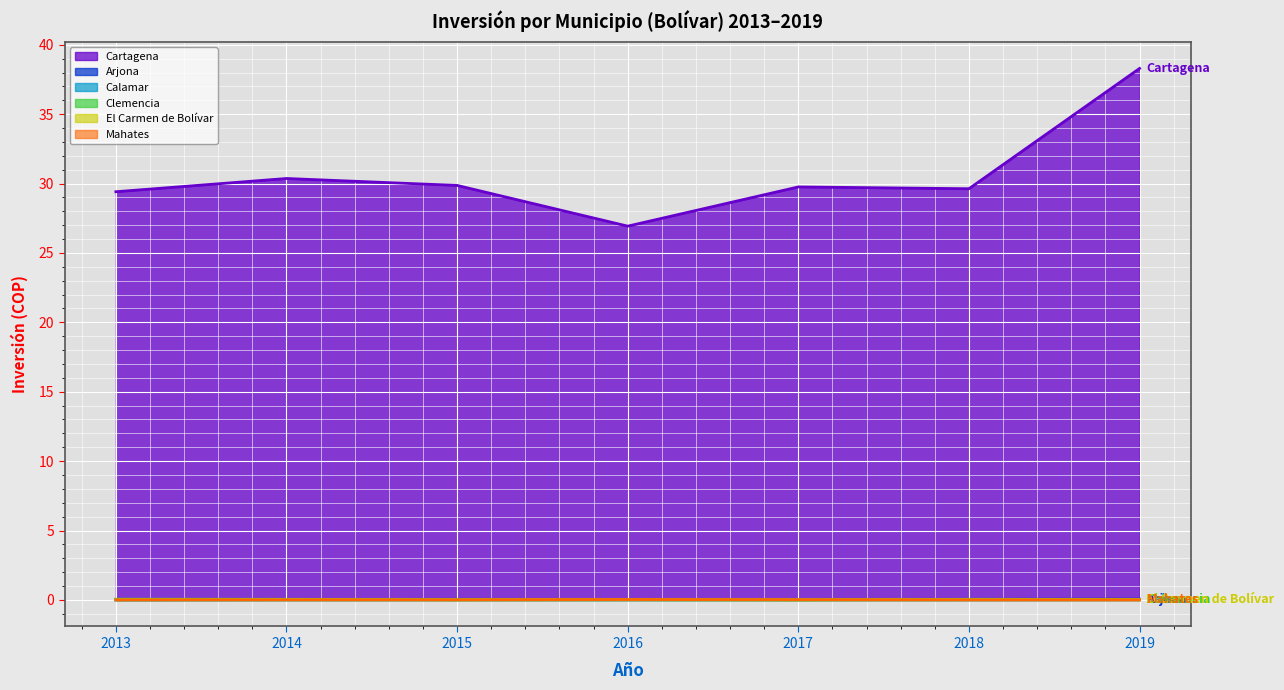

Where is the first local maximum for Arjona?

2015